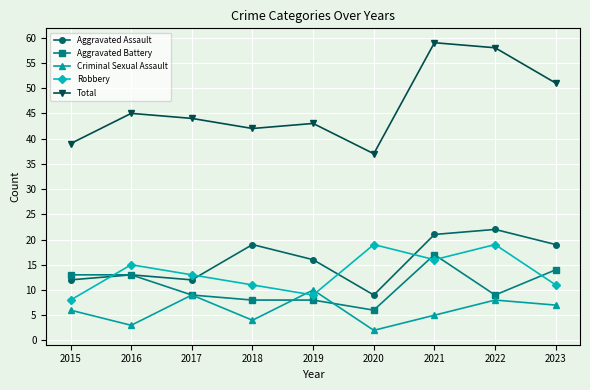

True or false: Robbery has more than 1 interior local peaks.

True